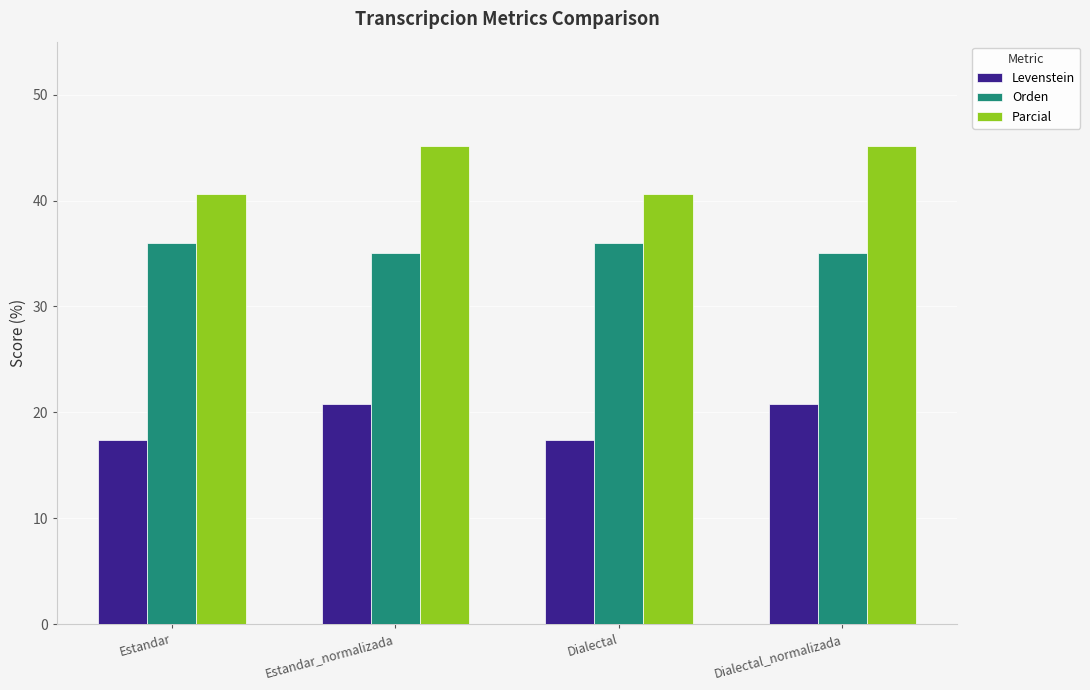

Does the chart contain stacked bars?

No